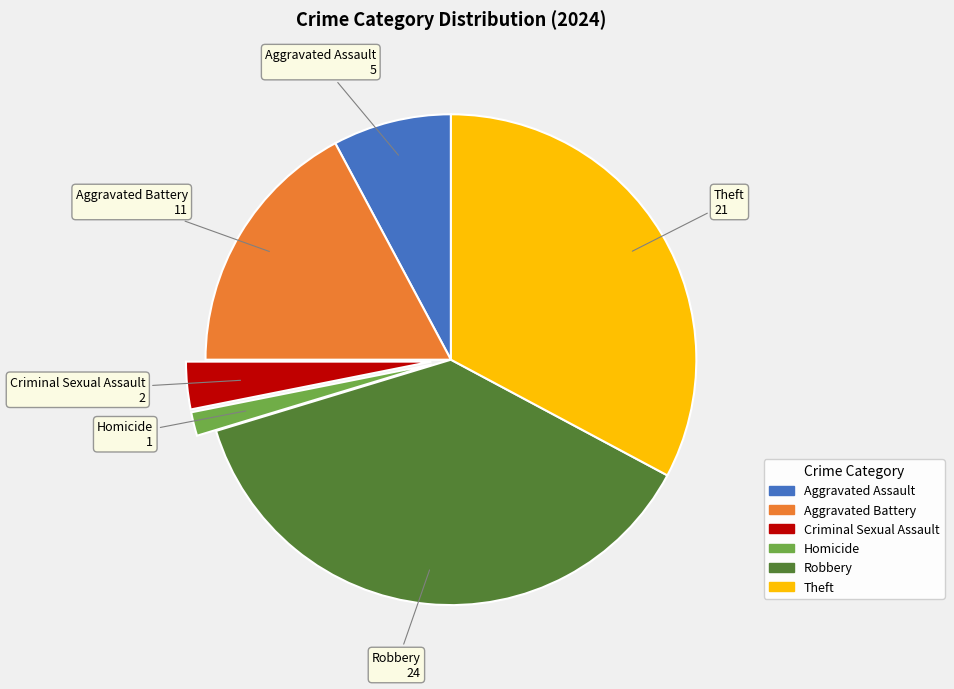

Is the sum of Aggravated Battery and Aggravated Assault greater than half?

No